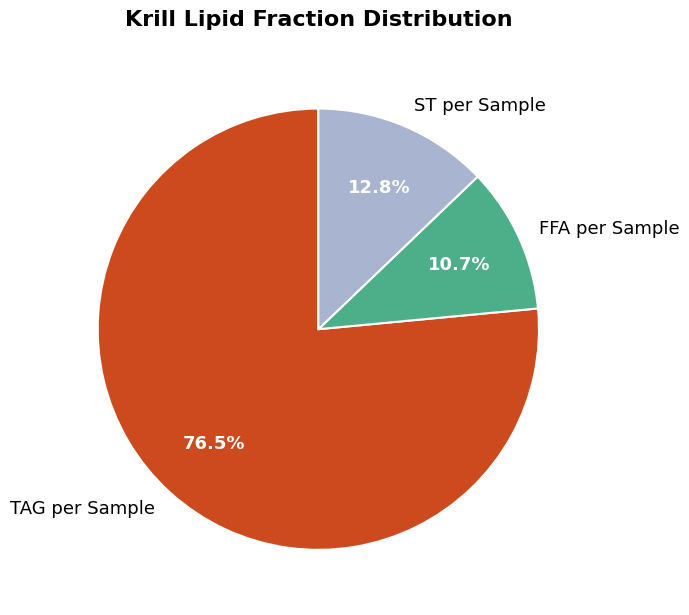

Which category has the smallest portion of the pie?

FFA per Sample